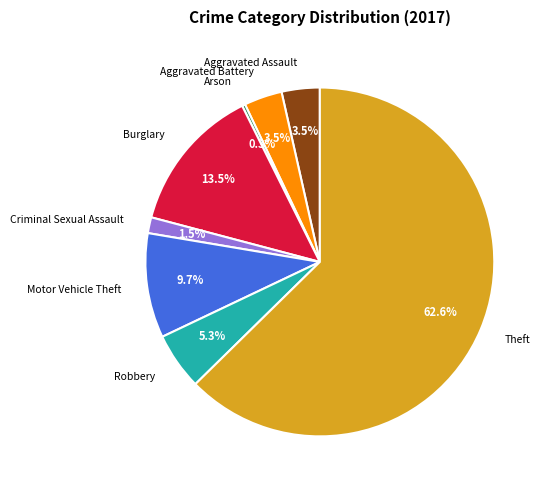

Does any single category account for the majority?

Yes